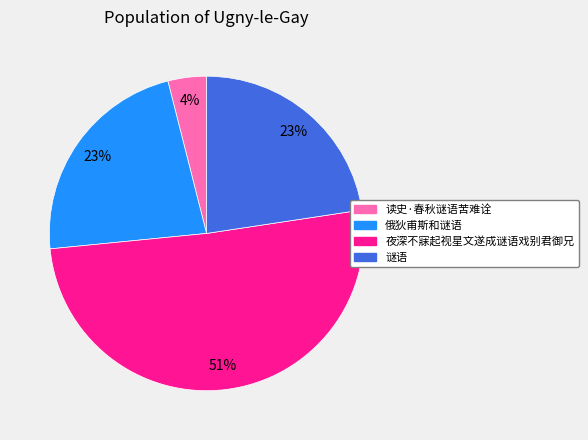

Is 夜深不寐起视星文遂成谜语戏别君御兄 the majority of the pie?

Yes